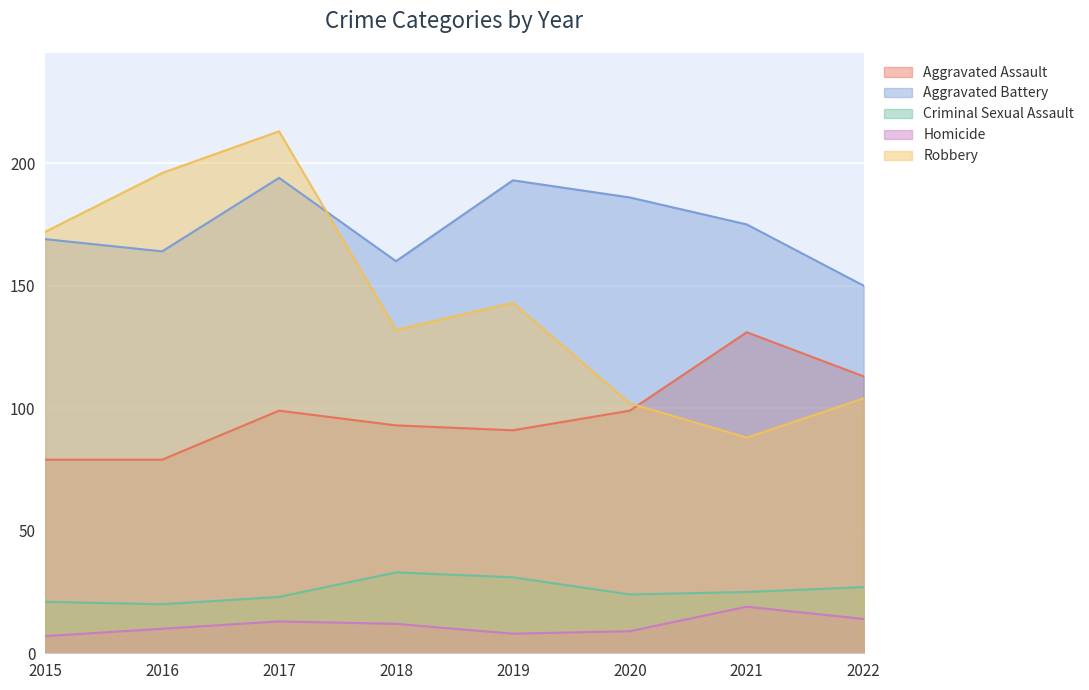

Which series changed the most between 2015 and 2020?

Robbery